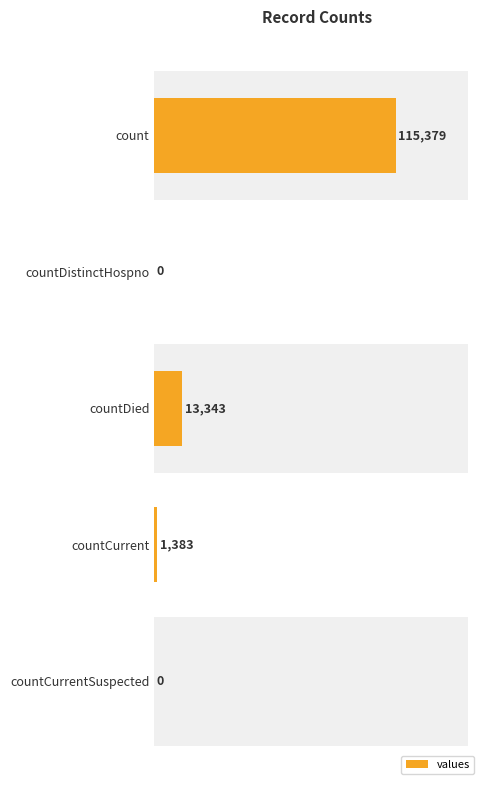

What is the maximum value shown in the chart?

115379